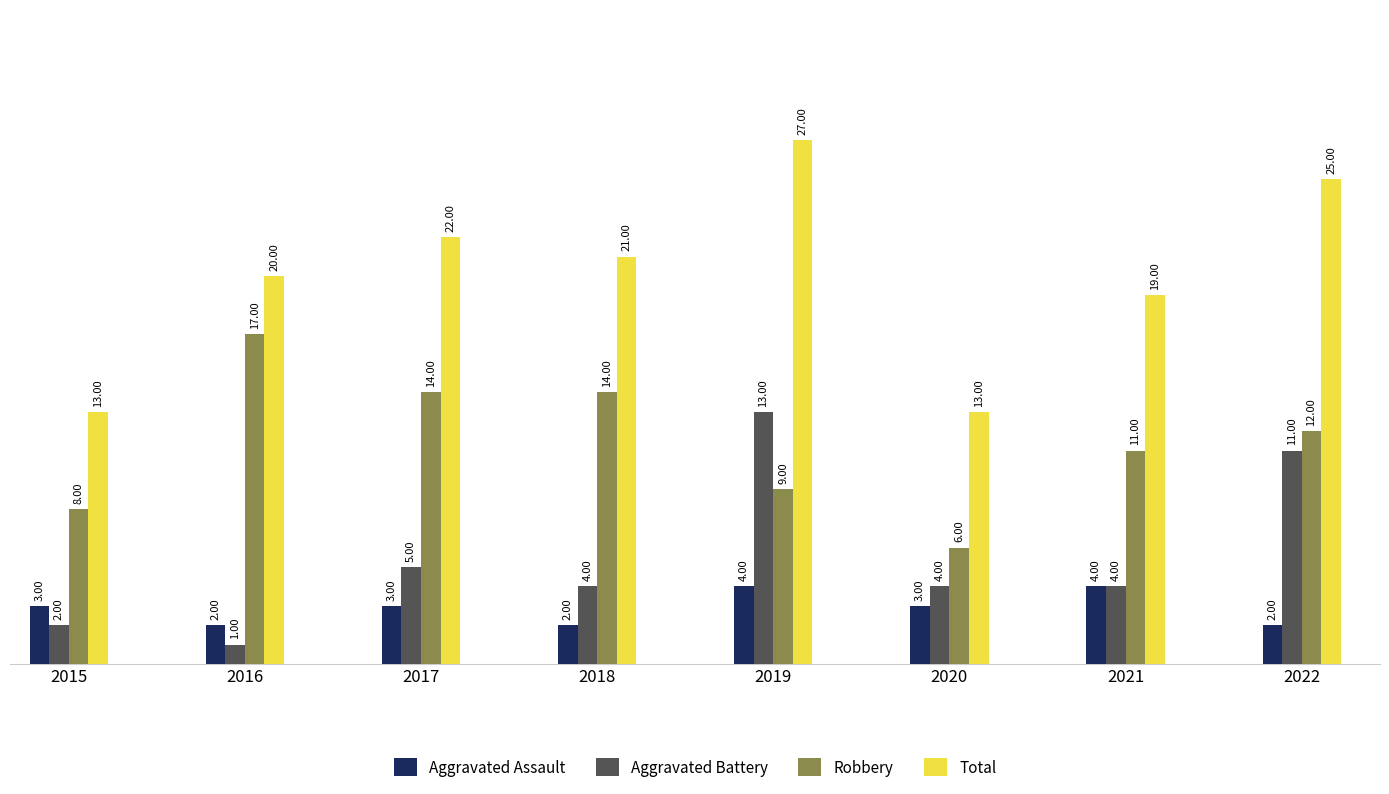

At which category does the chart reach its peak across all series?

2019